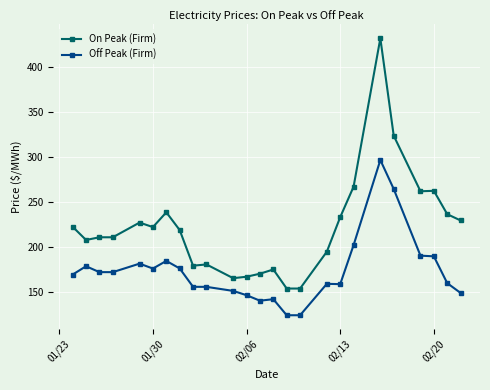

True or false: On Peak (Firm) and Off Peak (Firm) intersect in this chart.

False